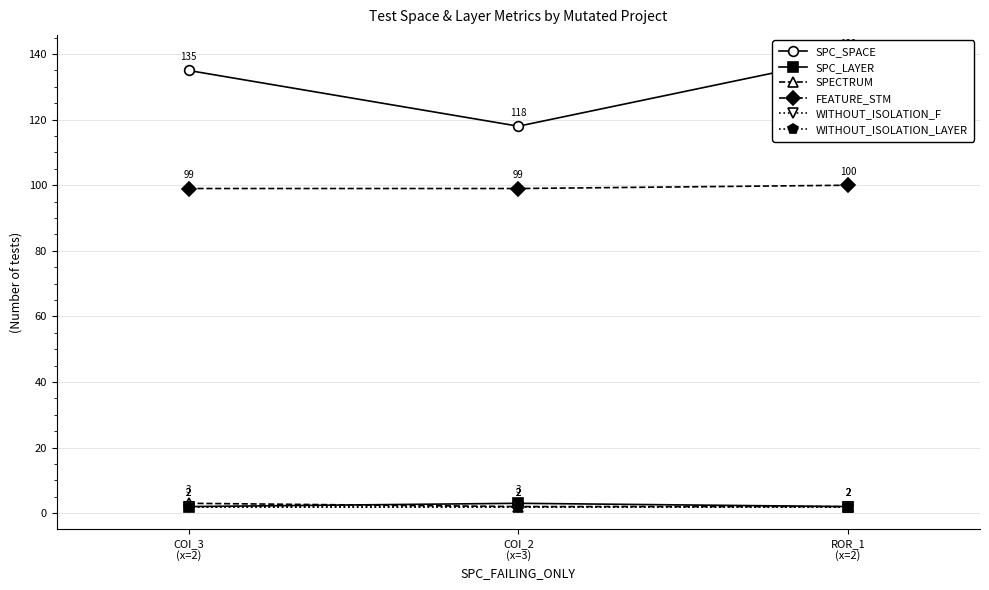

How many lines are shown in the chart?

6